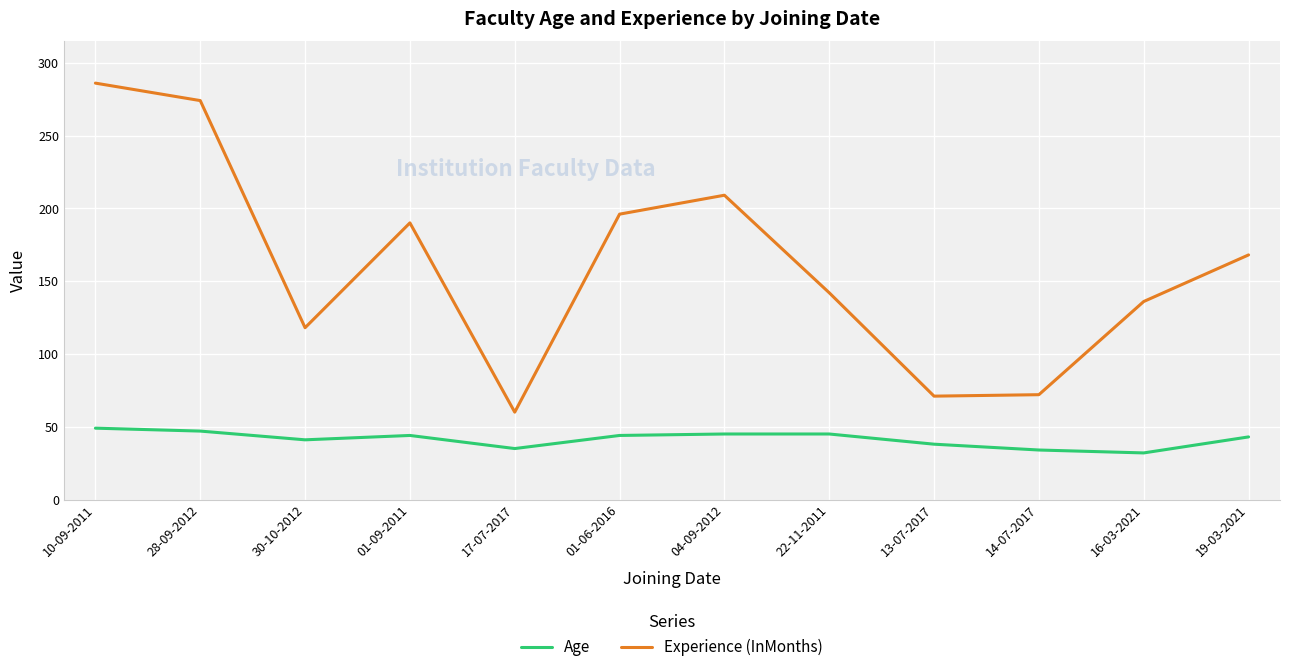

List the series in order of their peak value, highest first.

Experience (InMonths), Age